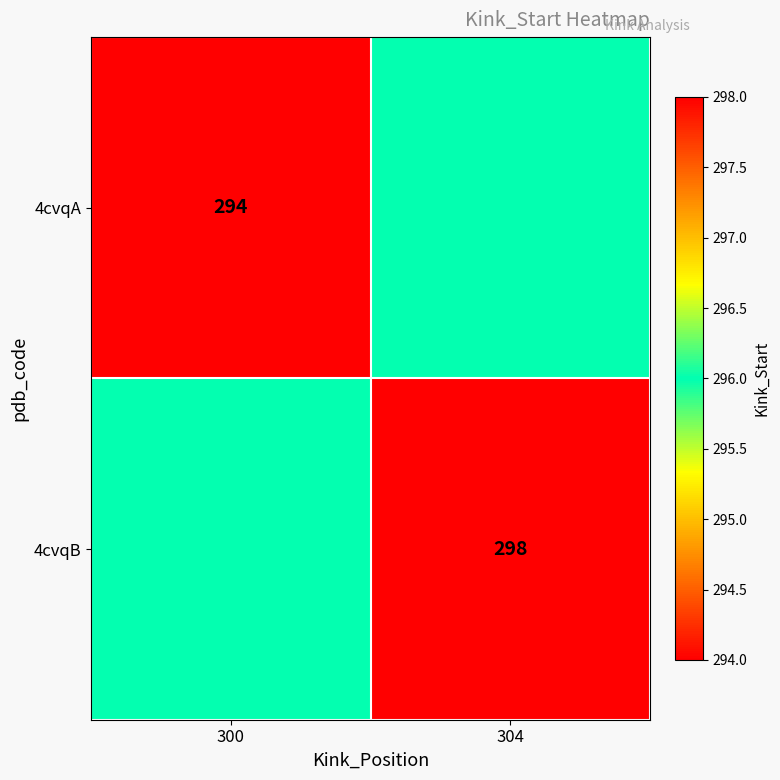

Is it true that 4cvqB equals 298 at 304?

True